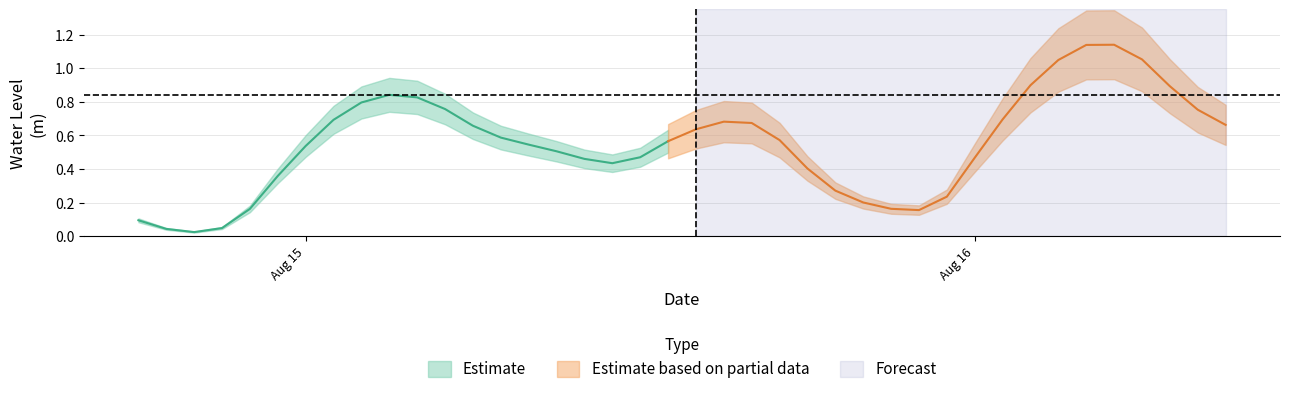

Is it true that the value at 2024-08-15 23:00:00 is 0.1?

False